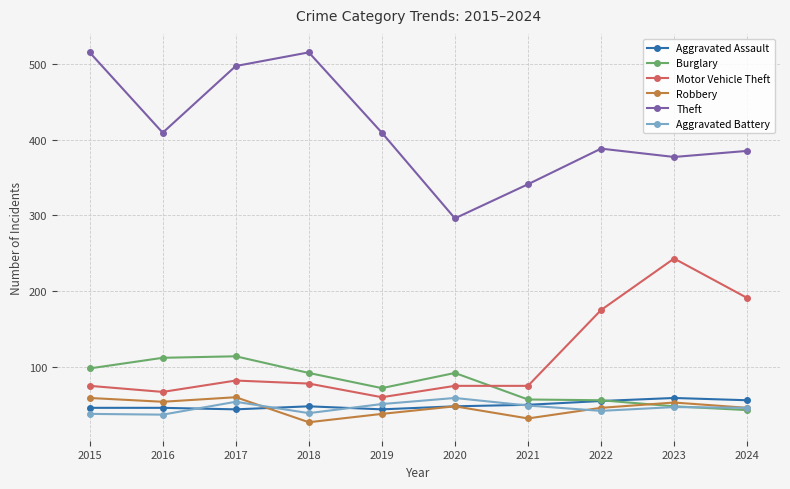

The Motor Vehicle Theft series shows 83 at 2019. True or false?

False